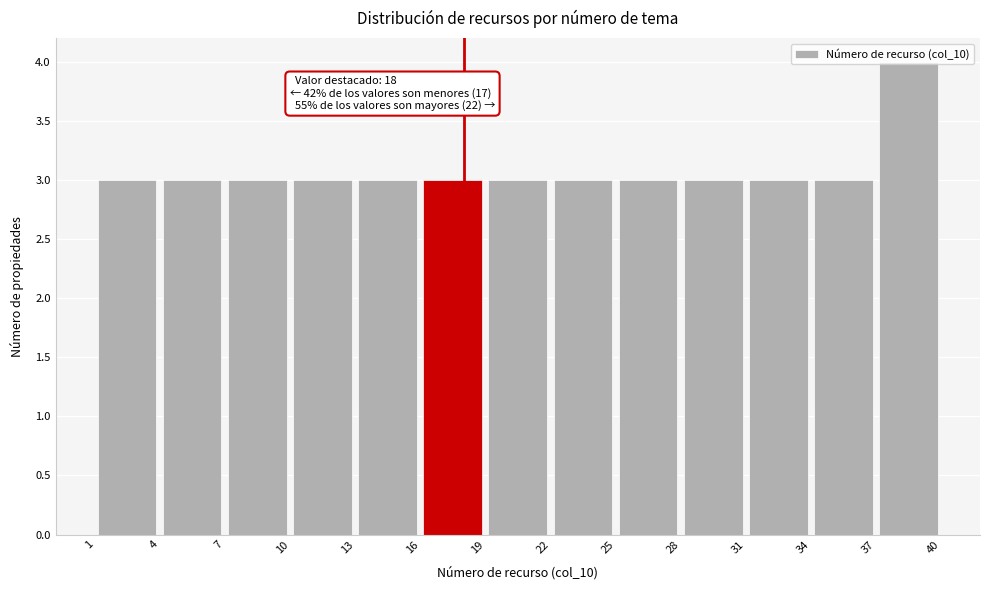

Over which range of the x-axis is the bar tallest?

37 to 40